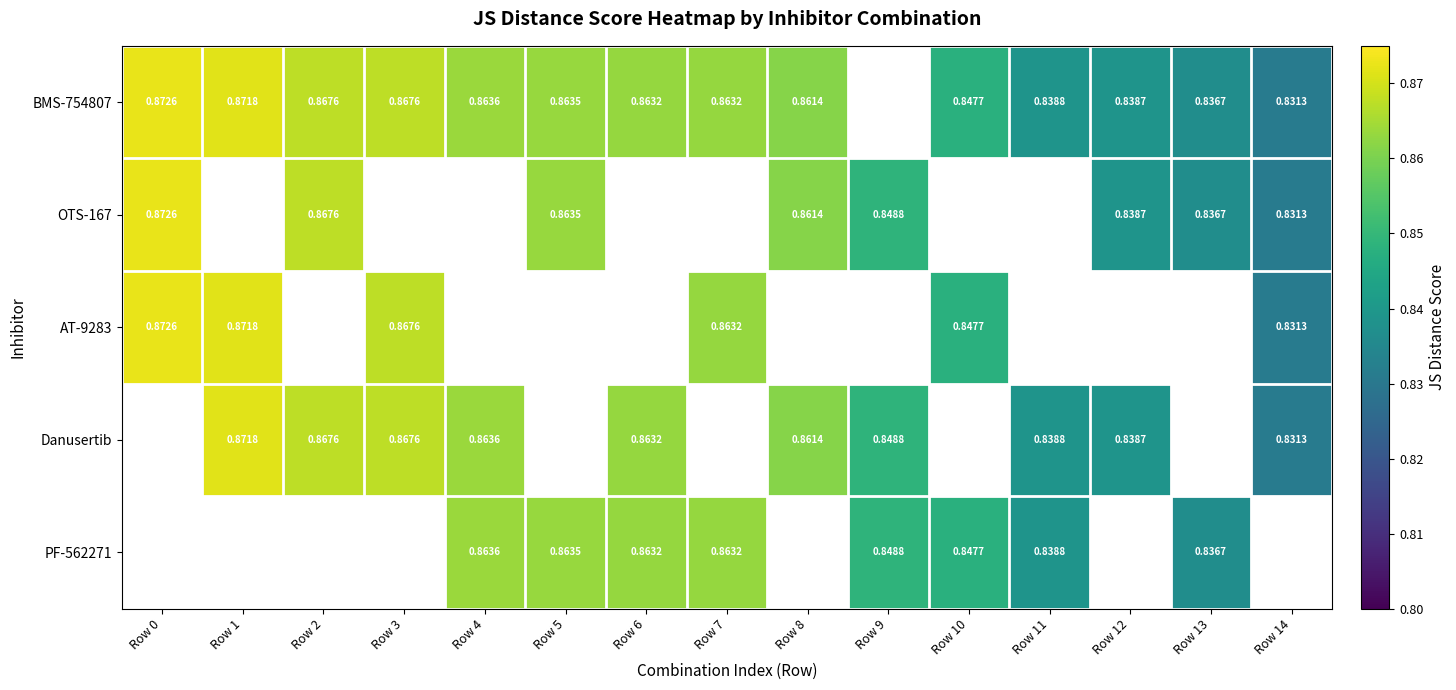

Count the number of categories in the chart.

15